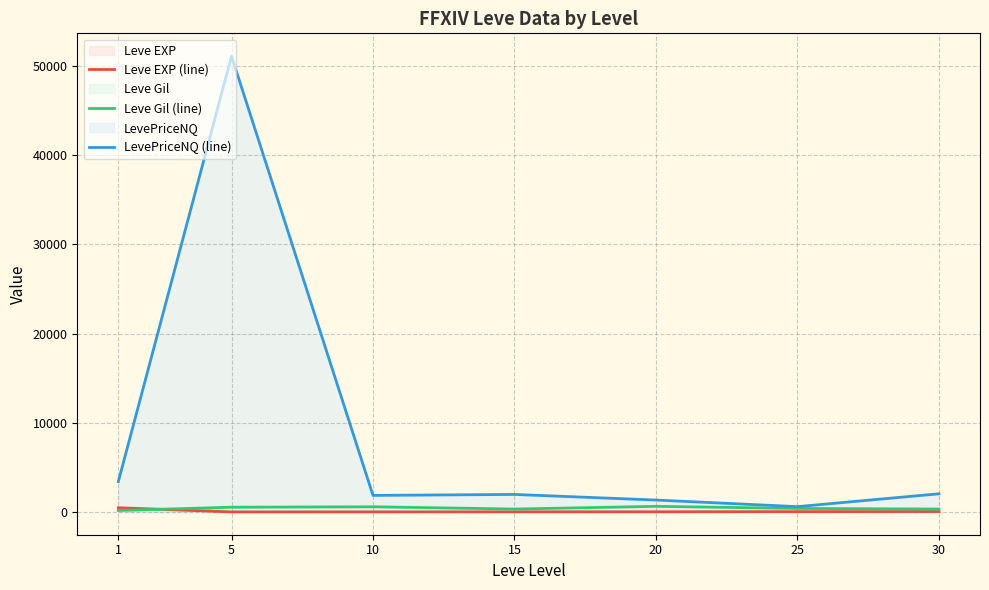

Which series changed the most between 5 and 25?

LevePriceNQ (line)